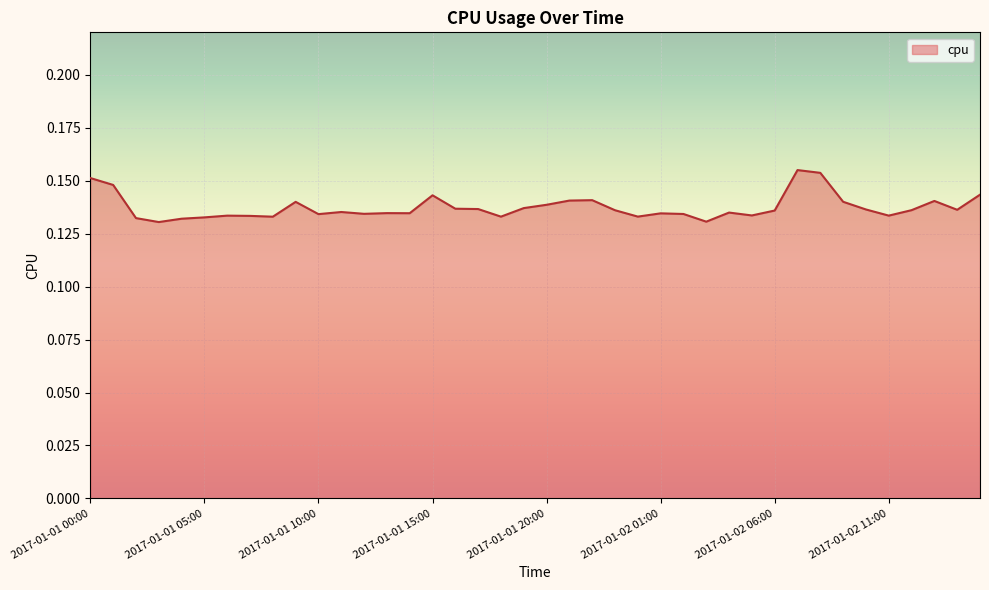

Reading left to right, extract all data points from this chart.

0.2	0.1	0.1	0.1	0.1	0.1	0.1	0.1	0.1	0.1	0.1	0.1	0.1	0.1	0.1	0.1	0.1	0.1	0.1	0.1	0.1	0.1	0.1	0.1	0.1	0.1	0.1	0.1	0.1	0.1	0.1	0.2	0.2	0.1	0.1	0.1	0.1	0.1	0.1	0.1